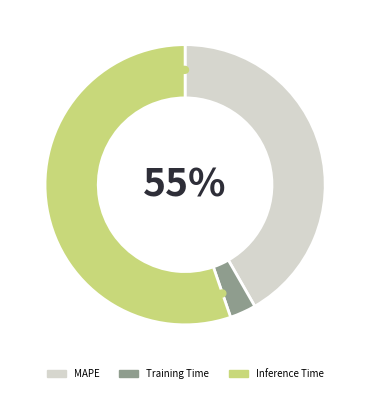

Count the number of slices in the pie.

3